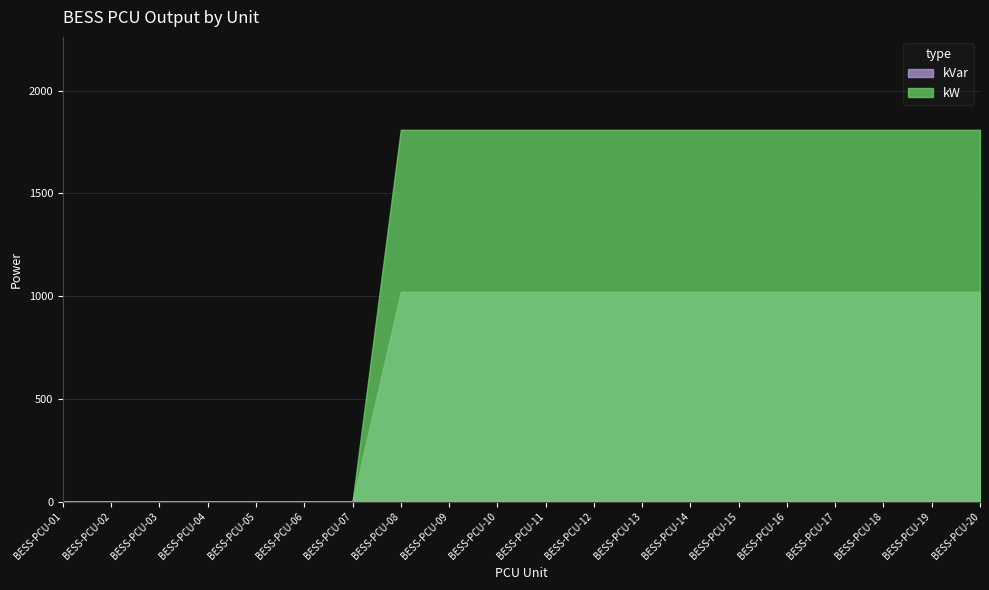

What is the greatest value displayed?

1810